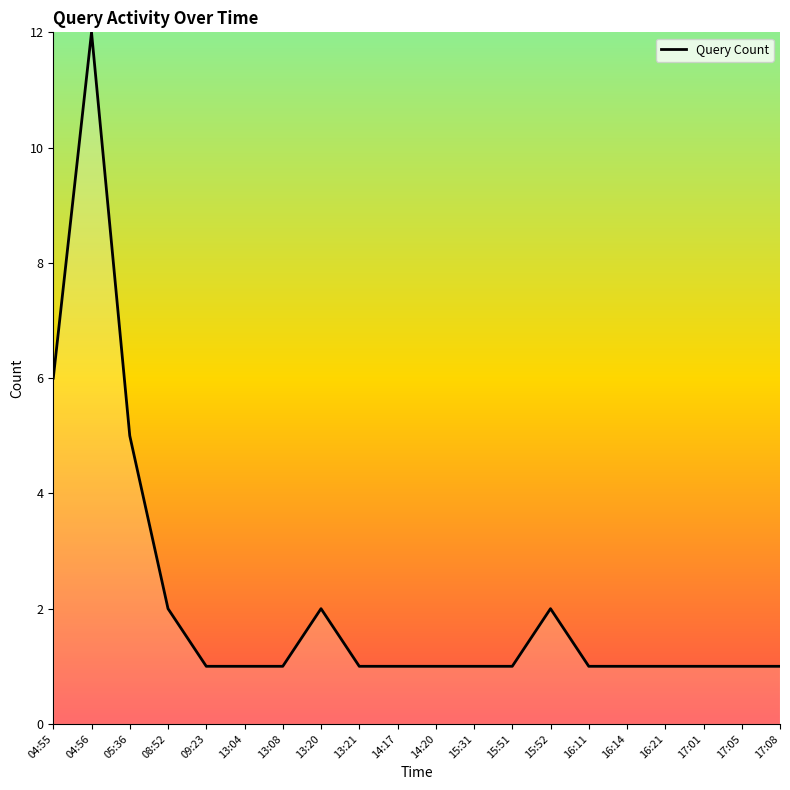

Which category has the highest value across all series?

04:56